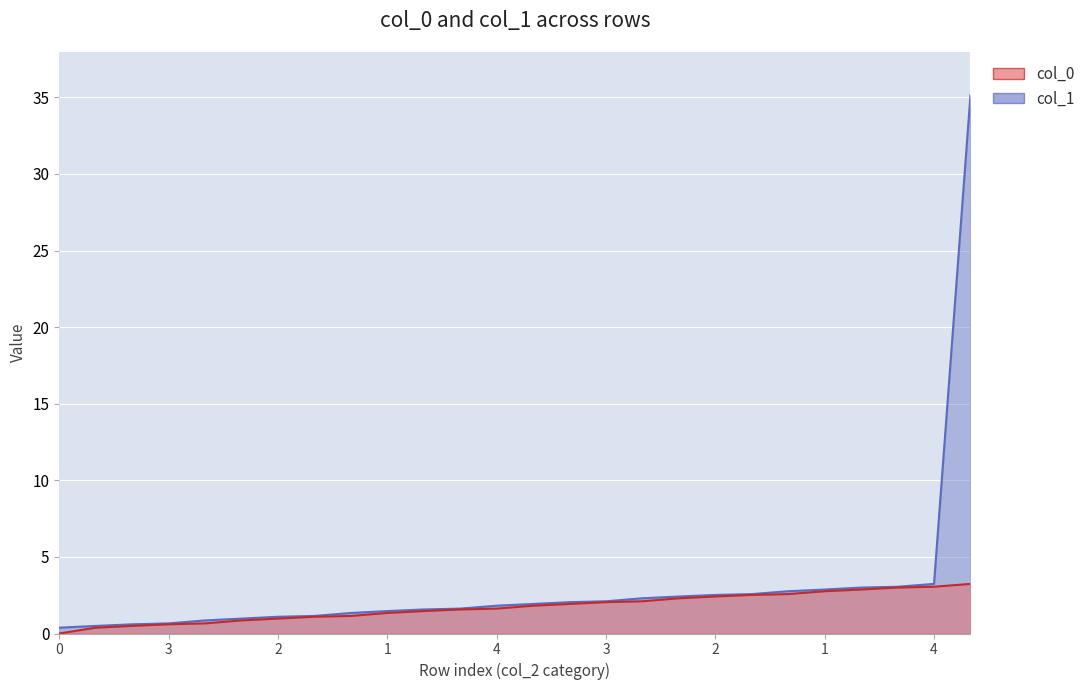

At which label does col_1 first exceed 1?

2